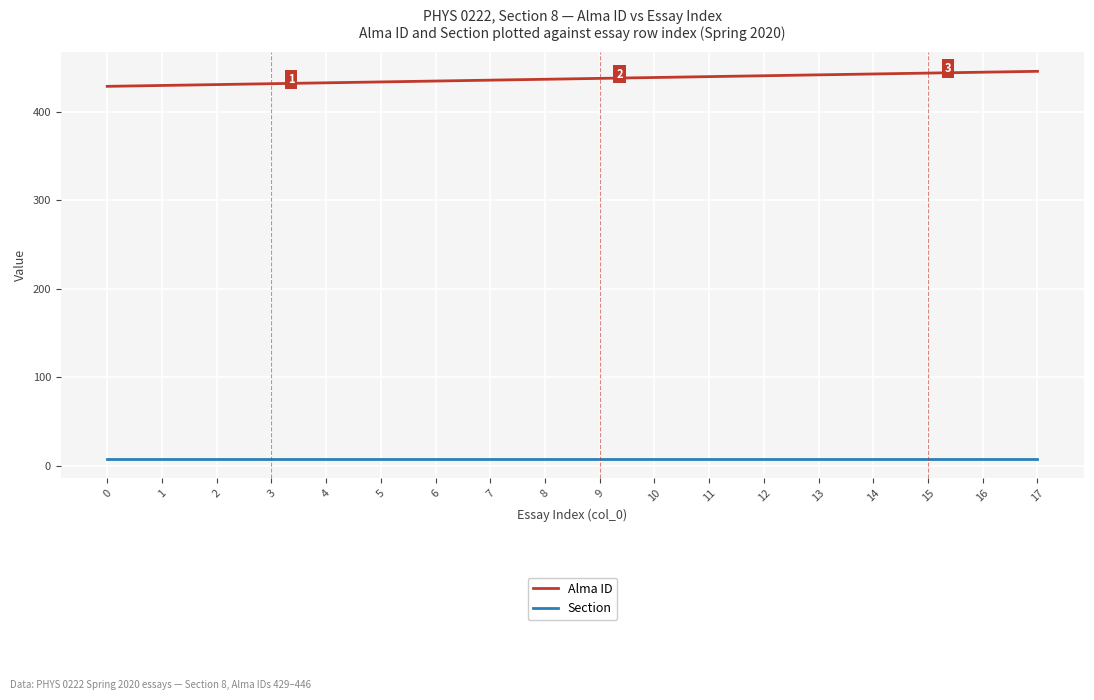

What is the greatest value displayed?

446